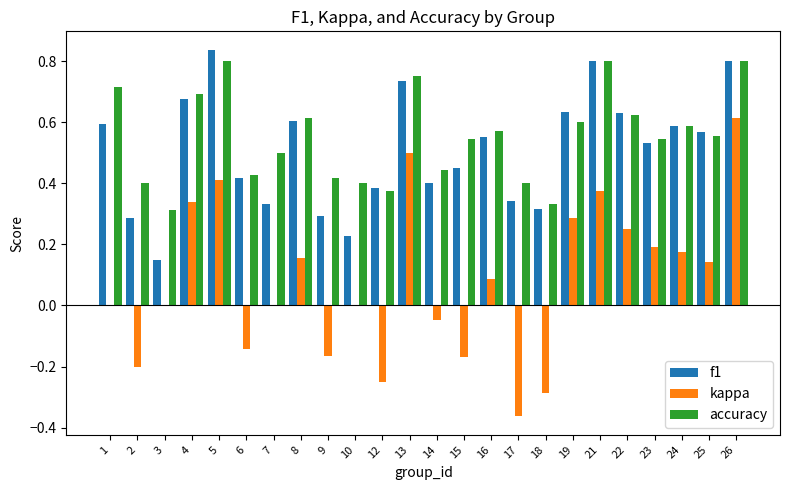

Which series has the widest spread of values?

kappa